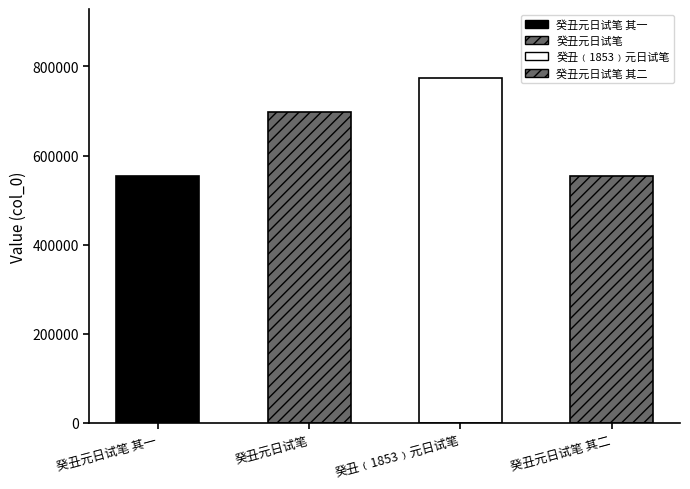

What is the approximate value at 癸丑元日试笔?

697674